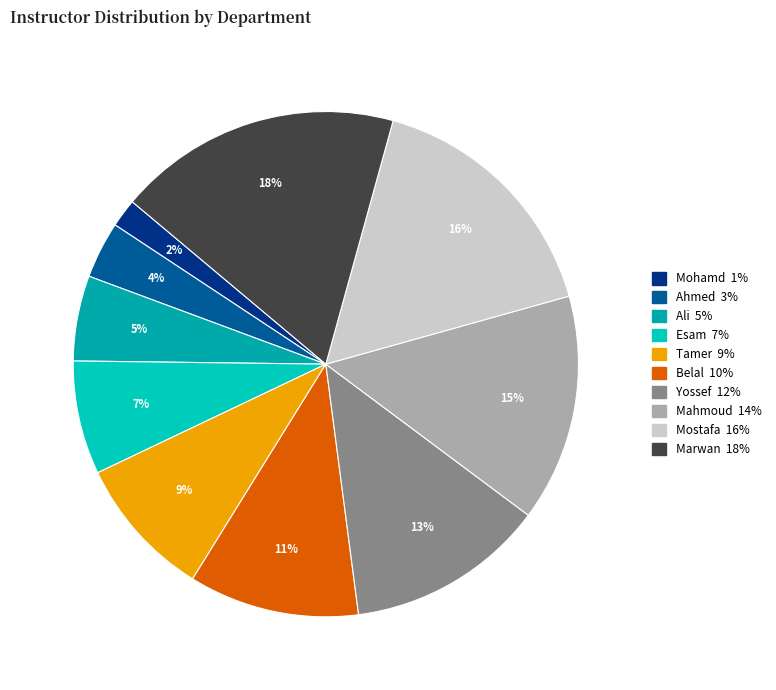

To the nearest percent, what is the combined percentage of Mostafa and Tamer?

25%